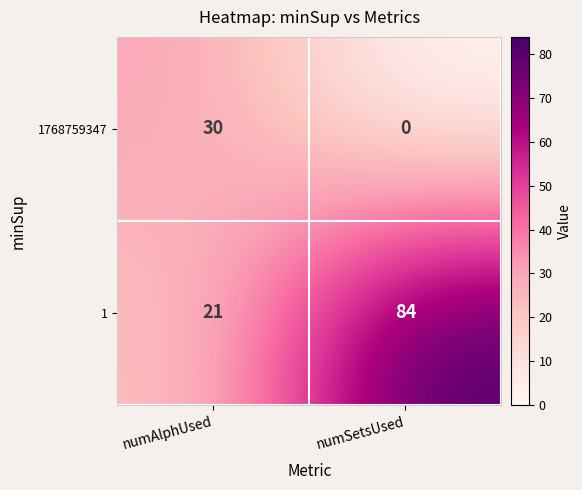

Between numAlphUsed and numSetsUsed, which series saw the biggest shift?

1